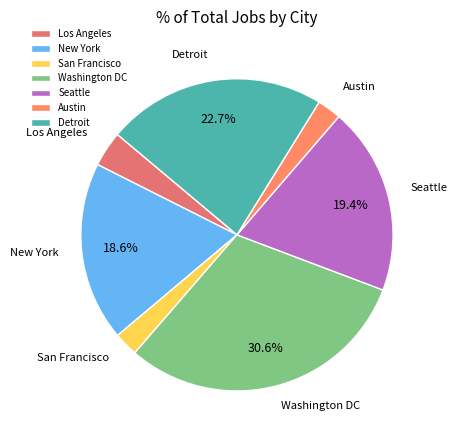

The San Francisco slice represents 13% of the pie. True or false?

False